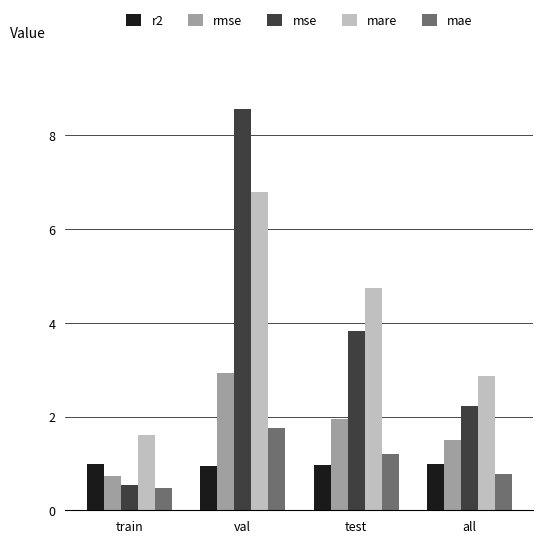

What position from the right is val?

3